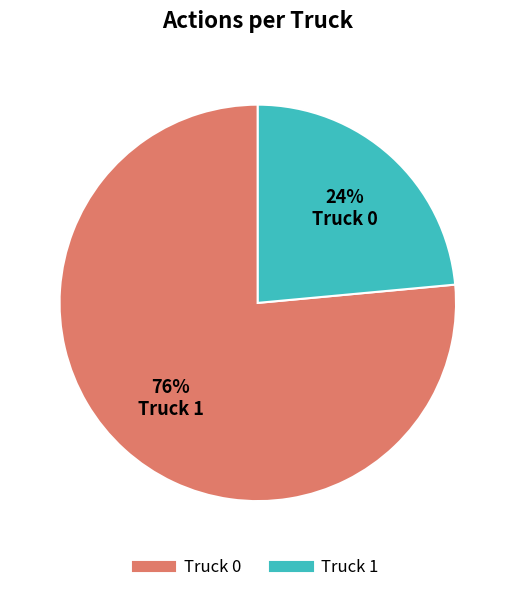

Does Truck 0 represent more than half of the total?

Yes